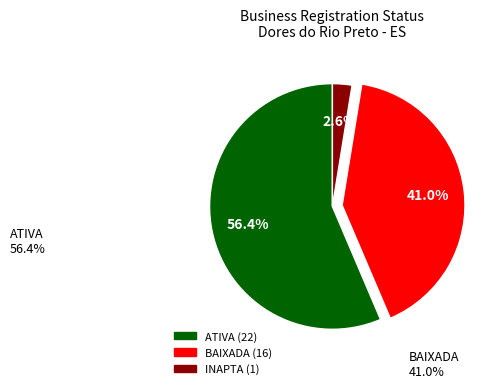

Is there a majority slice in this chart?

Yes